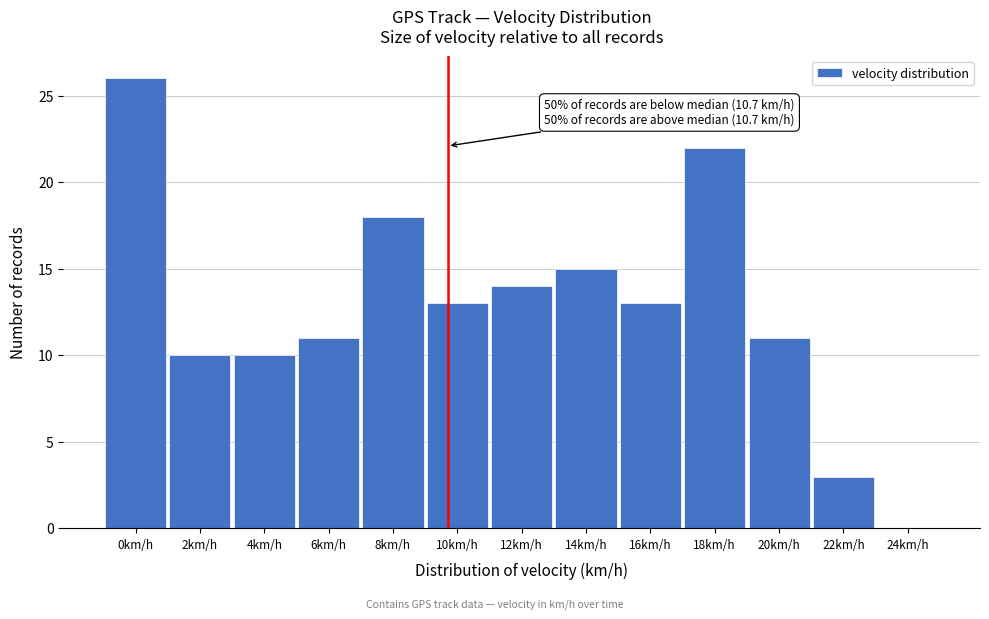

Reading left to right, what are all the values shown in this chart?

0km/h=26	2km/h=10	4km/h=10	6km/h=11	8km/h=18	10km/h=13	12km/h=14	14km/h=15	16km/h=13	18km/h=22	20km/h=11	22km/h=3	24km/h=0